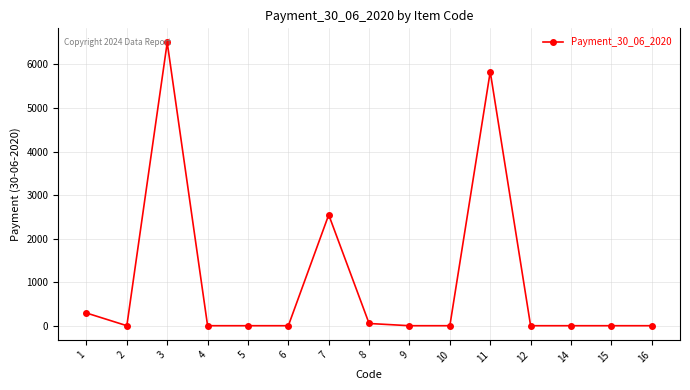

The value at 11 is 1826.2. True or false?

False